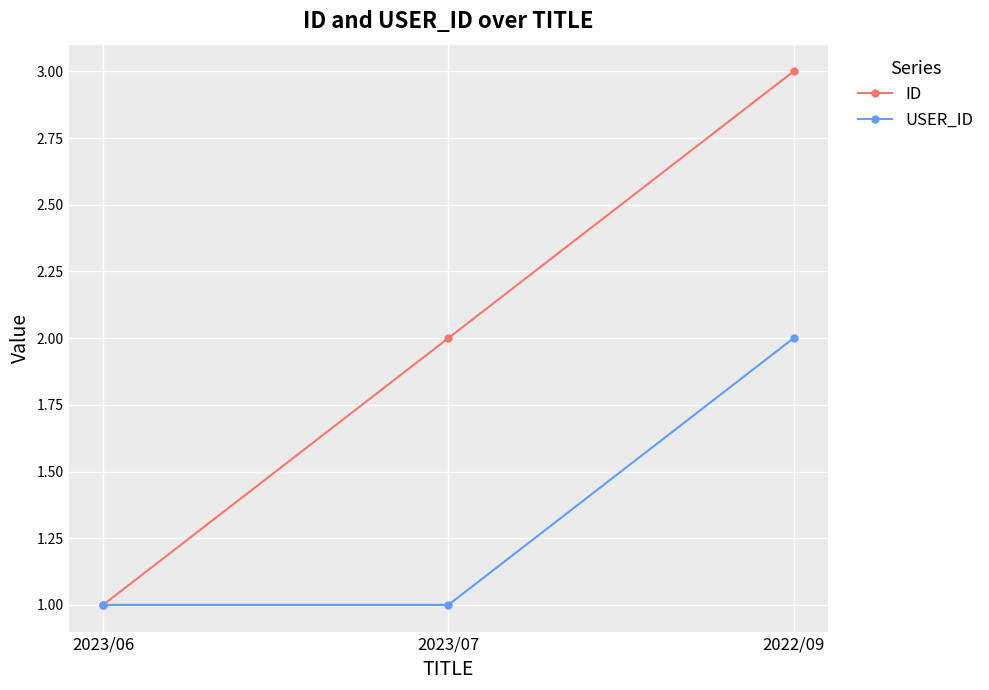

Between 2023/06 and 2023/07, which series saw the biggest shift?

ID